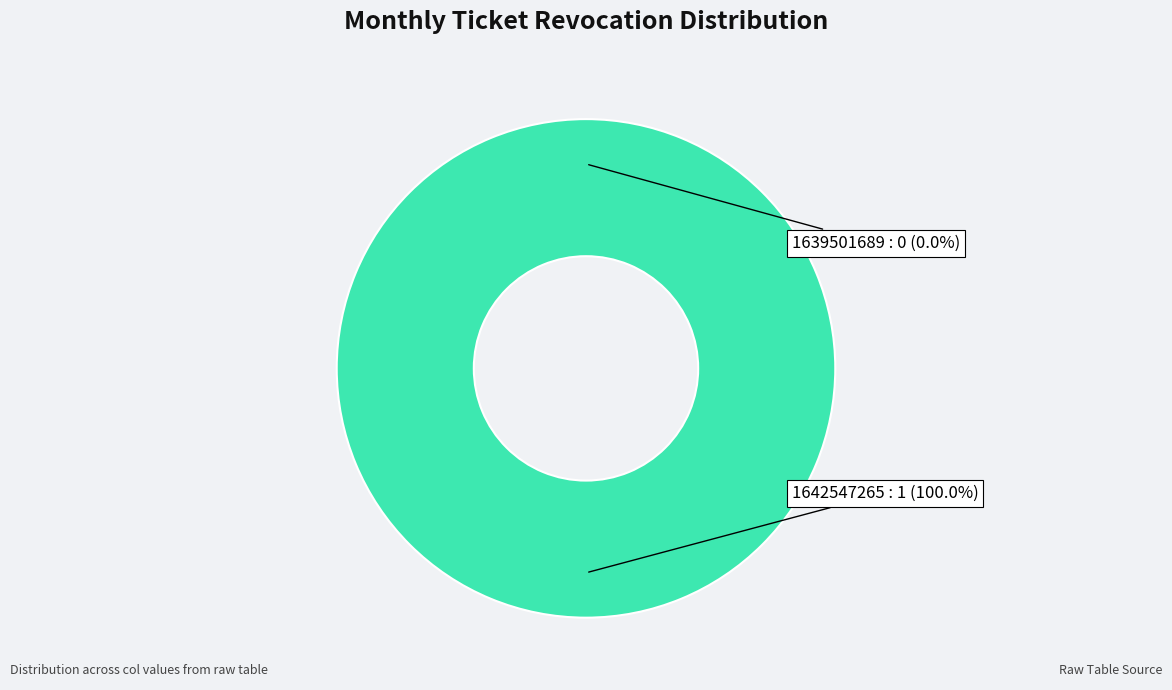

What percentage is the 1642547265 slice, to the nearest percent?

100%